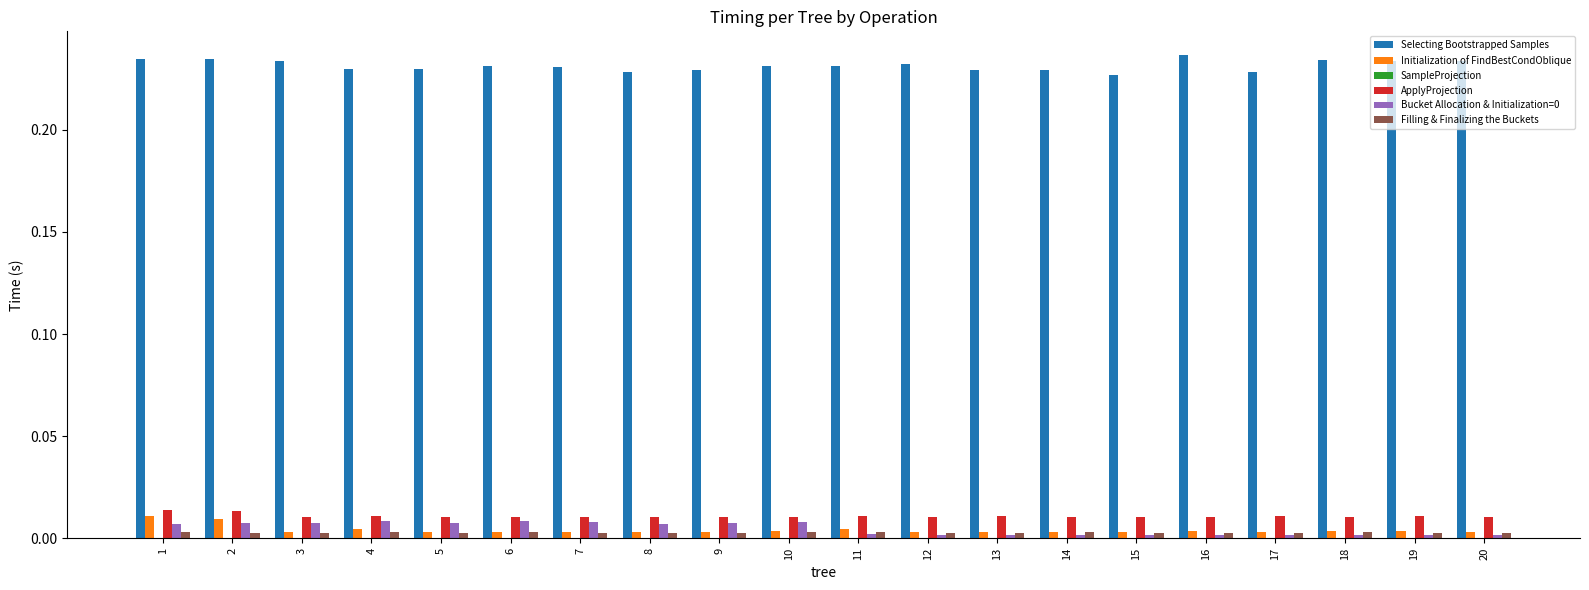

Which series has the largest total across all categories?

Selecting Bootstrapped Samples